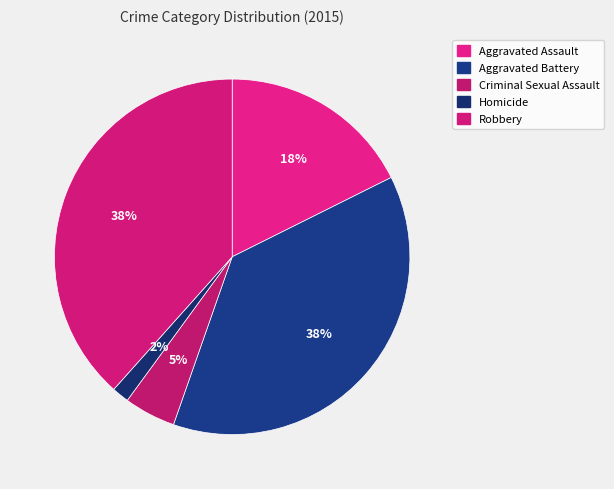

Which slice is the smallest?

Homicide